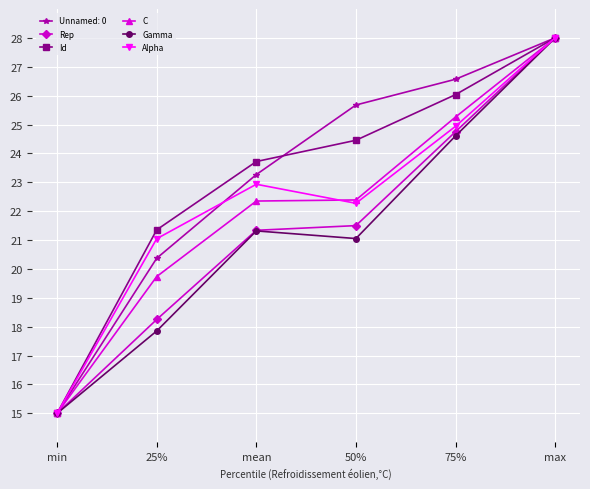

Which series changed the most between 75% and max?

Gamma